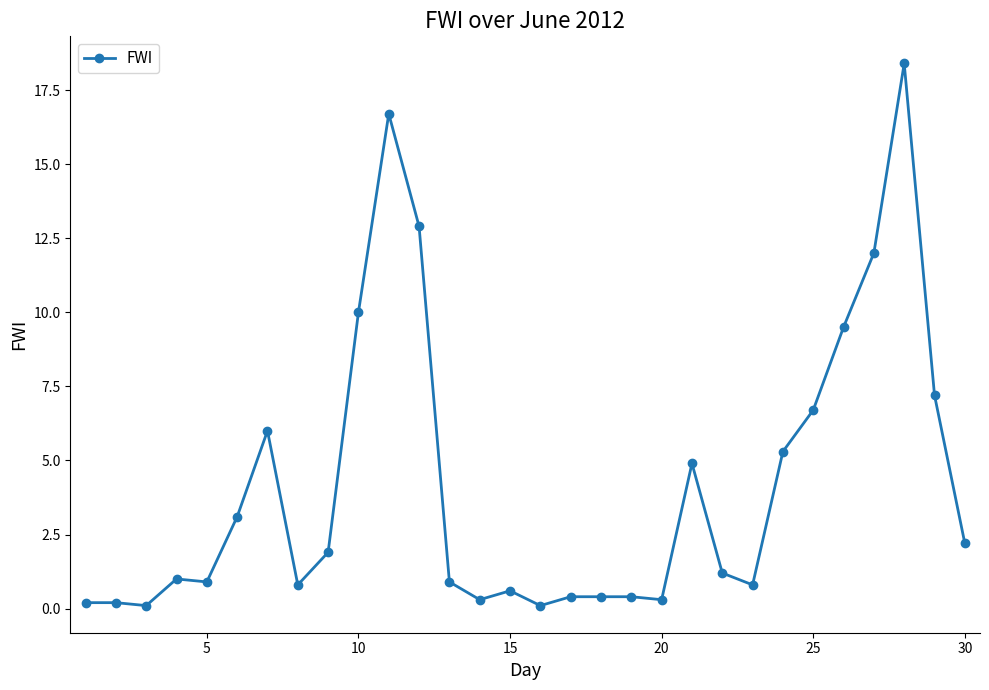

What is the greatest value displayed?

18.4